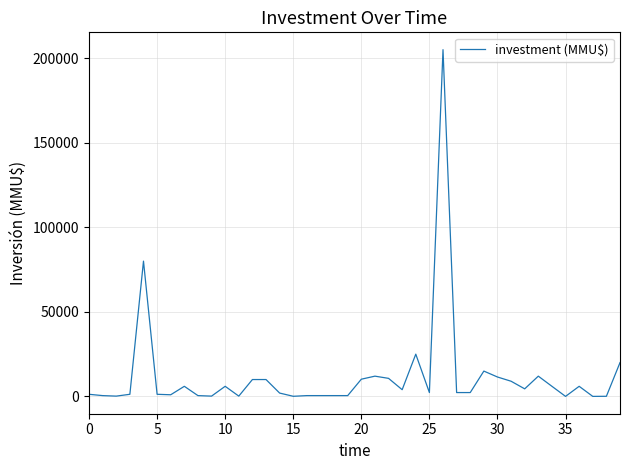

What is the greatest value displayed?

205000